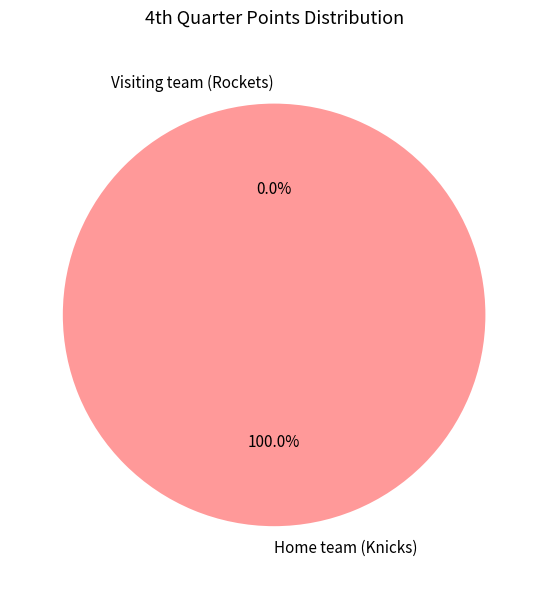

How many slices are in this pie chart?

2